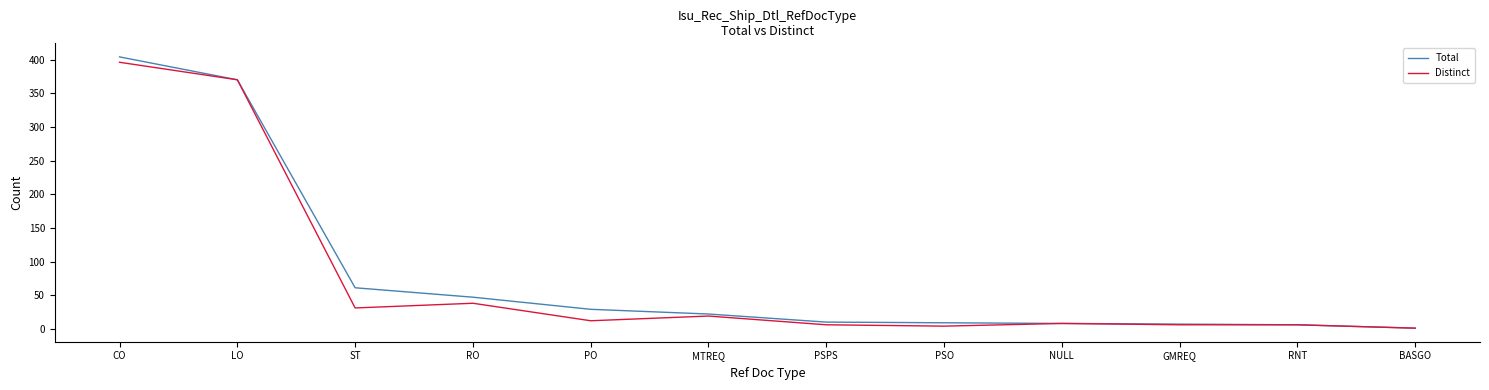

What is the highest value of the Total series?

404